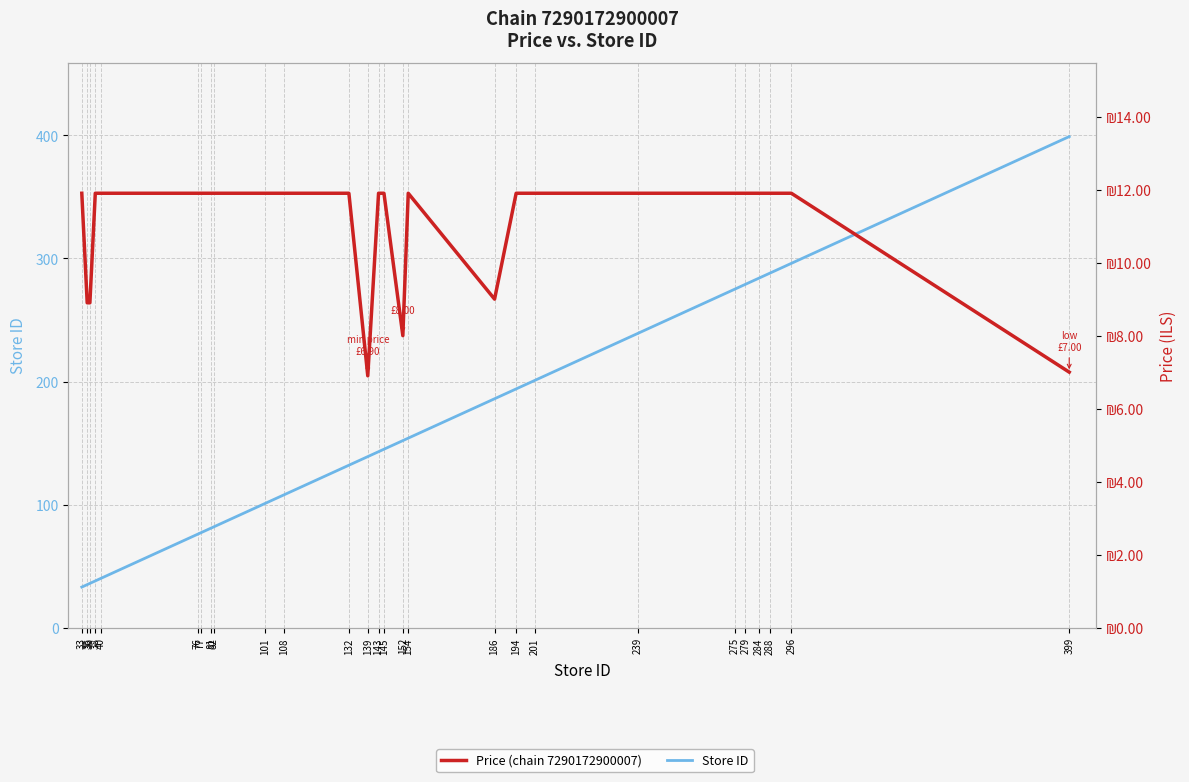

Does the chart display data point markers on the line(s)?

No